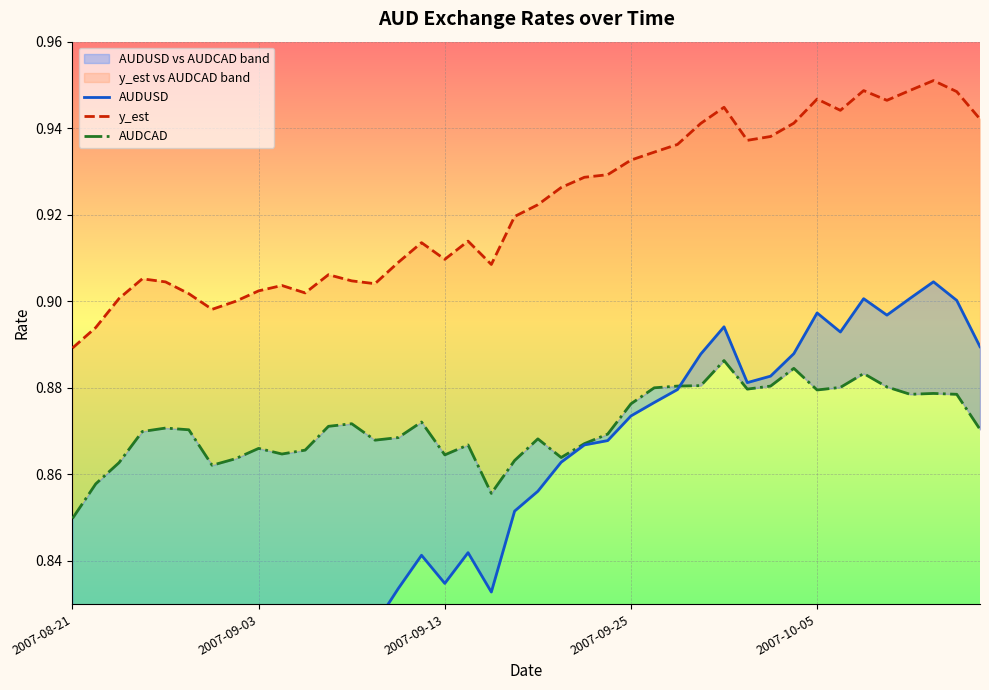

True or false: y_est has a value of 0.3 at 35.

False